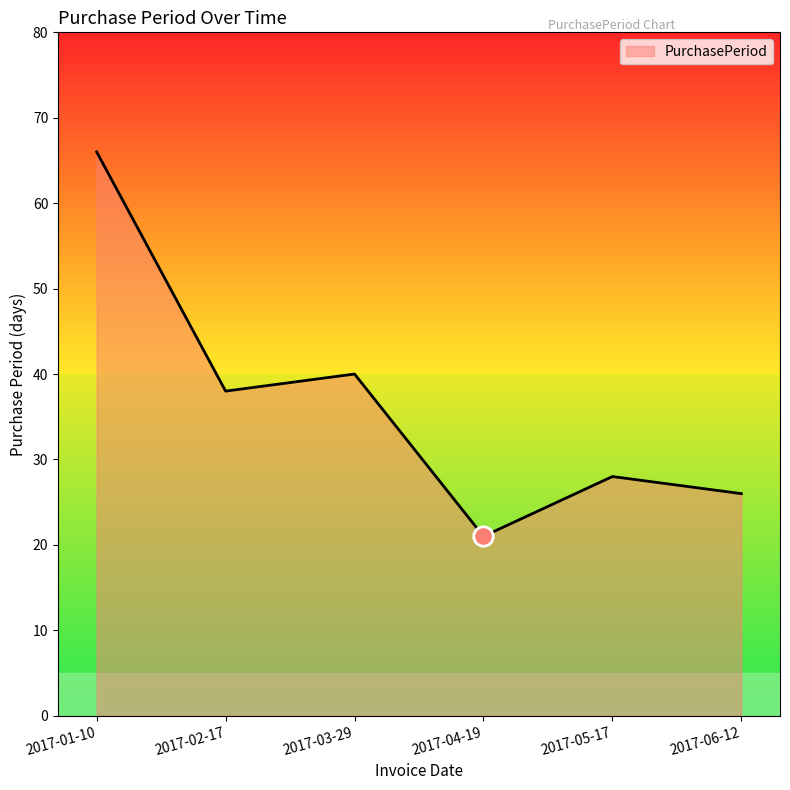

Rank the categories by value from lowest to highest.

2017-04-19, 2017-06-12, 2017-05-17, 2017-02-17, 2017-03-29, 2017-01-10